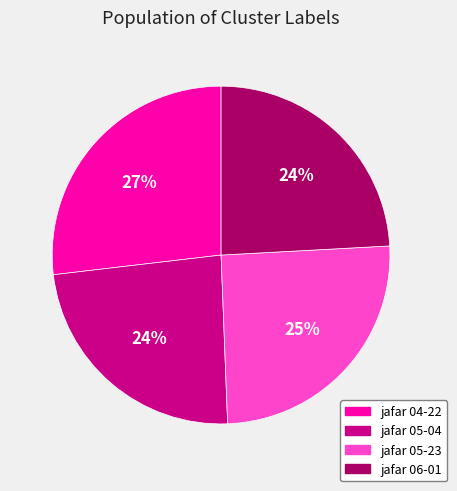

Does any single category account for the majority?

No